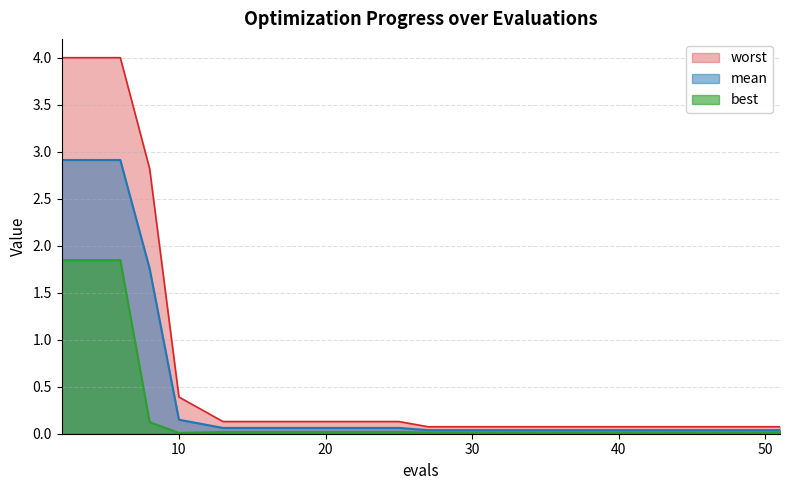

Where is worst nearest to the value 2?

8